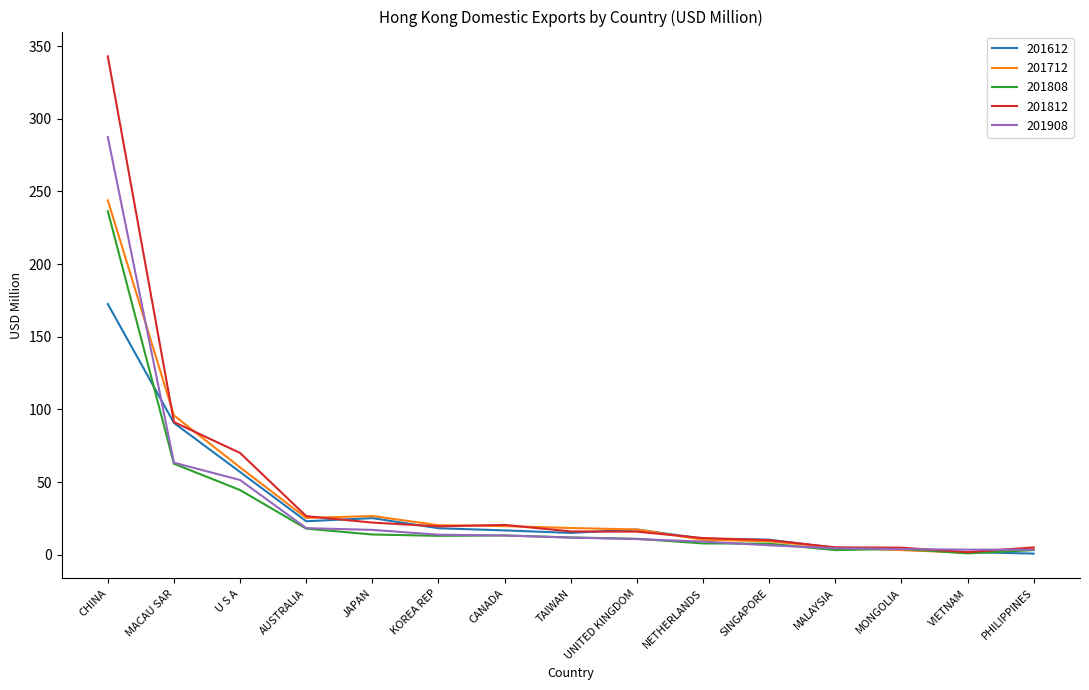

Rank the series by their maximum value, from highest to lowest.

201812, 201908, 201712, 201808, 201612